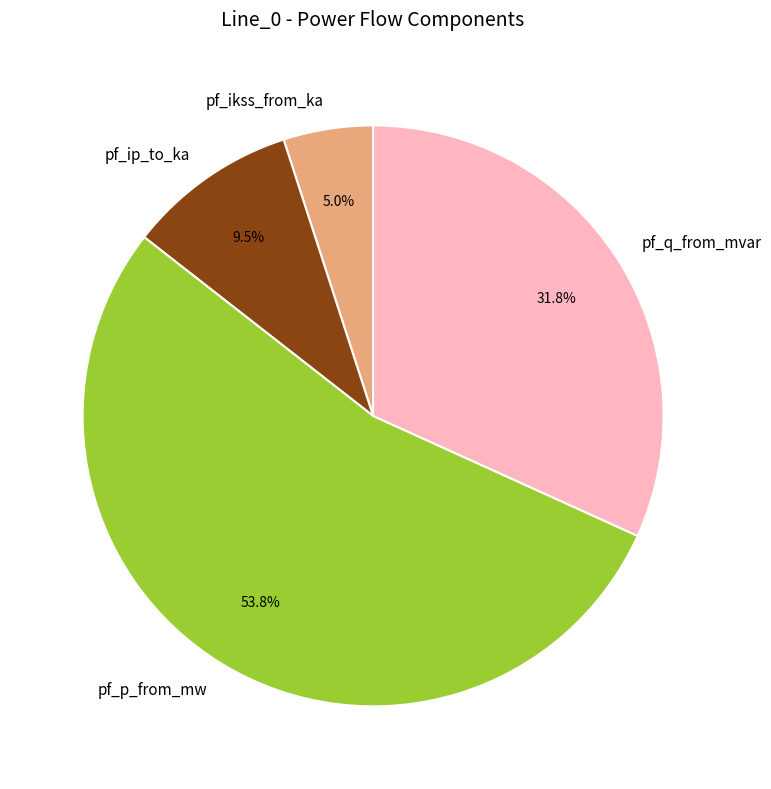

Is there a majority slice in this chart?

Yes